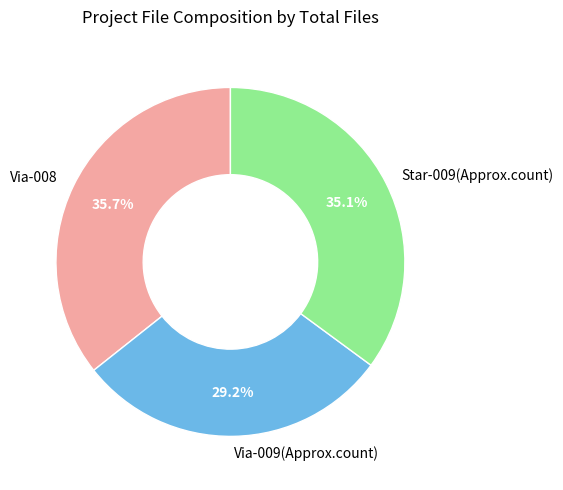

How many slices are in this pie chart?

3